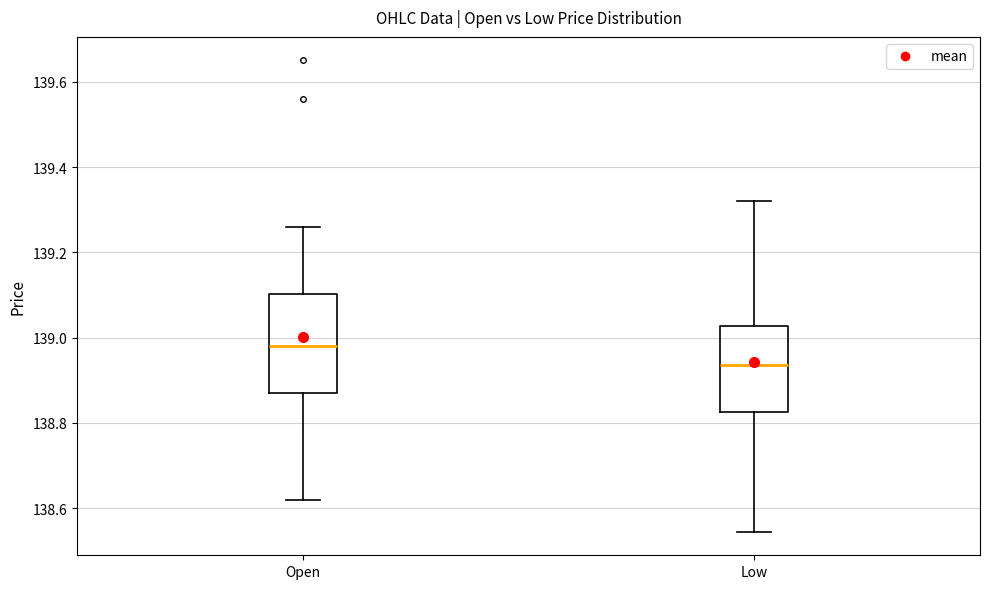

Reading left to right, transcribe this box plot: for each box, give where its median line is, the range the box spans, and where its two whiskers end, as read against the y-axis. The values are not printed on the chart, so give them approximately, as read against the axis.

Open: median 138.98, box 138.88 to 139.10, whiskers 138.62 to 139.26
Low: median 138.94, box 138.82 to 139.02, whiskers 138.54 to 139.32